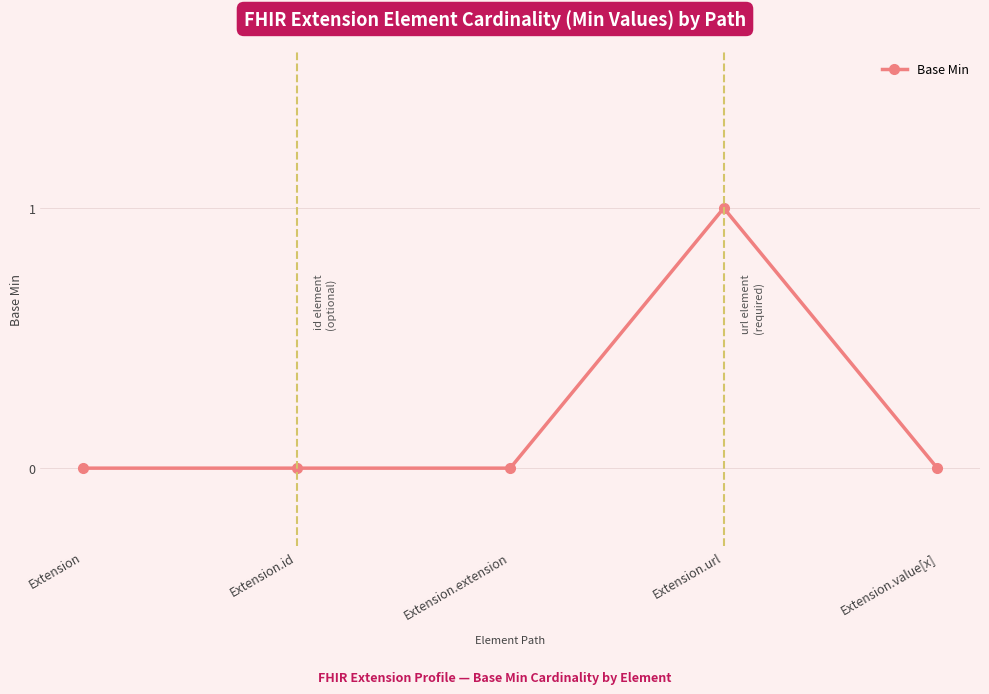

Which label corresponds to the largest value in the chart?

Extension.url